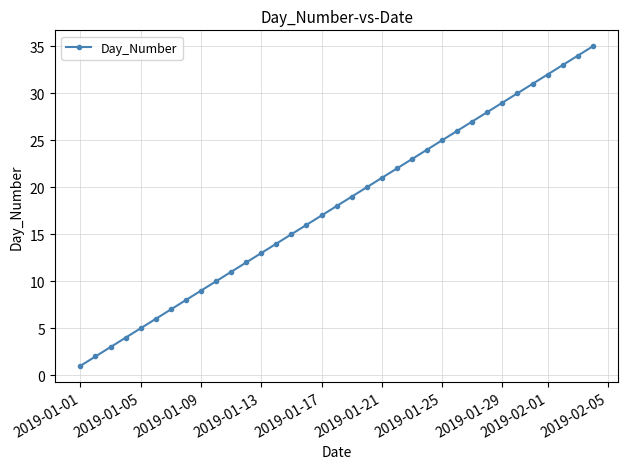

What is the difference between the second highest and minimum values?

33